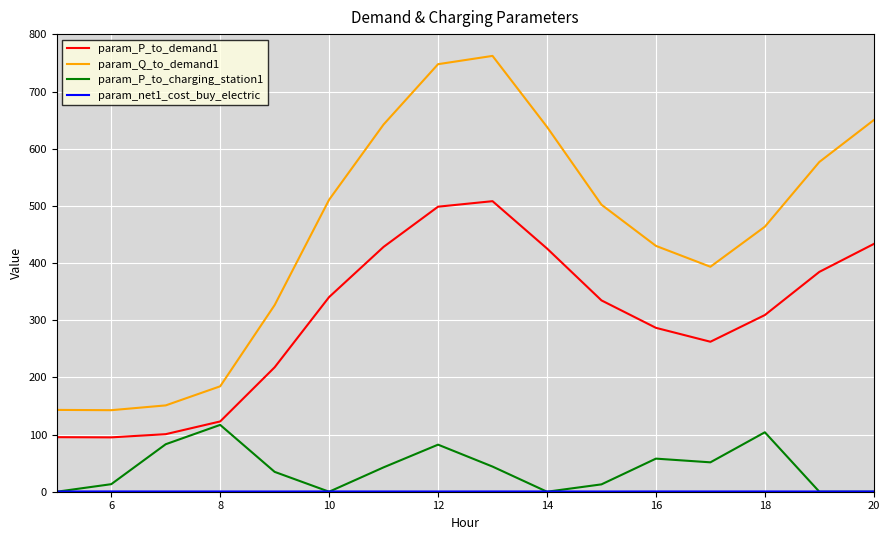

True or false: param_P_to_demand1 and param_Q_to_demand1 intersect in this chart.

False